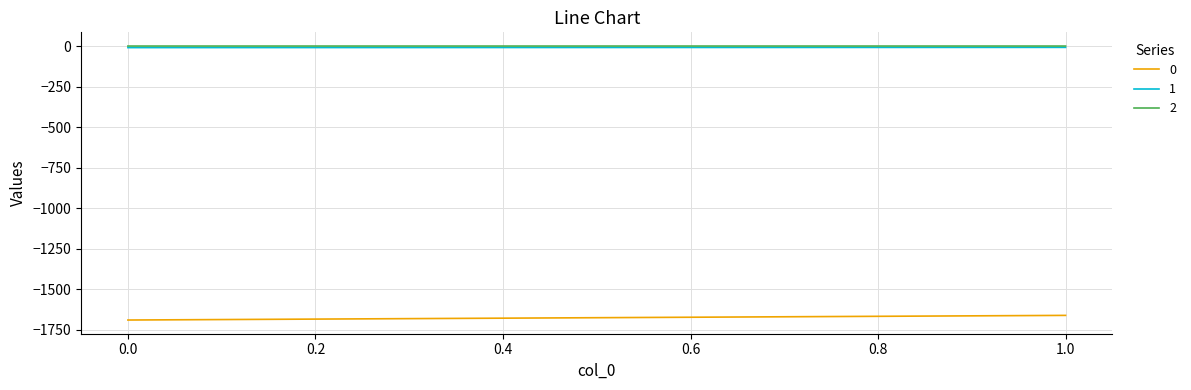

What is the average value of the 0 series?

-1676.0